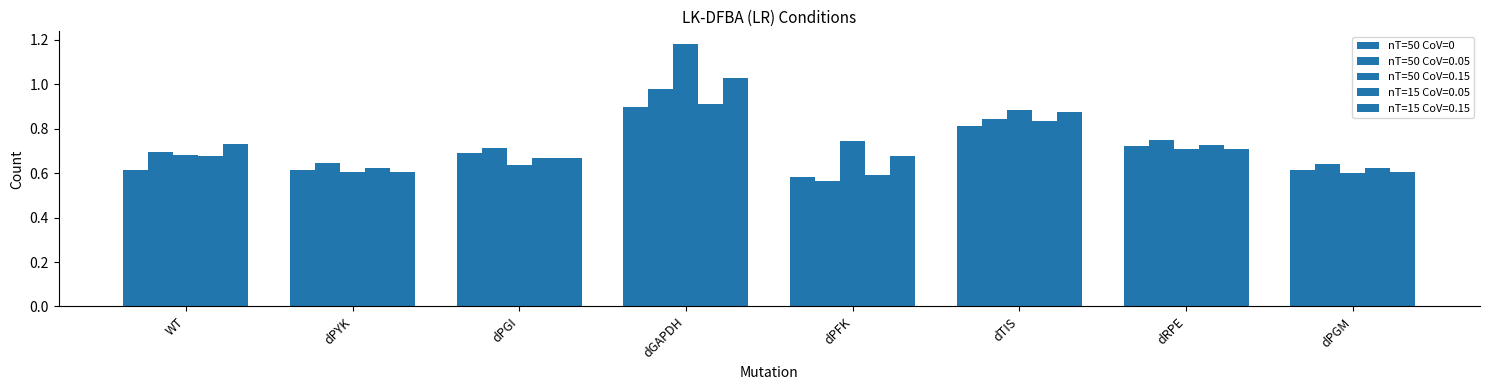

Does the chart contain stacked bars?

No